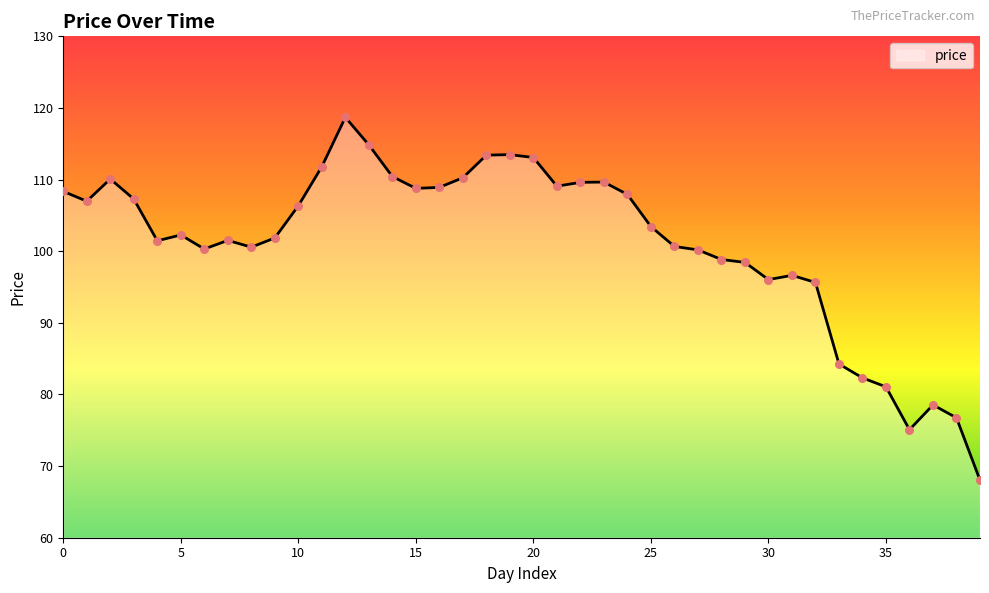

What is the smallest value displayed?

68.0